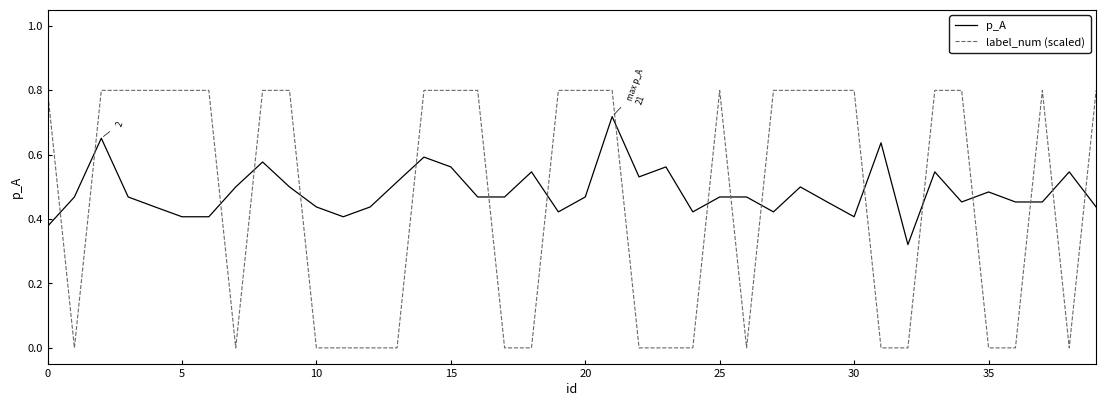

Which series has the largest range (max minus min)?

label_num (scaled)